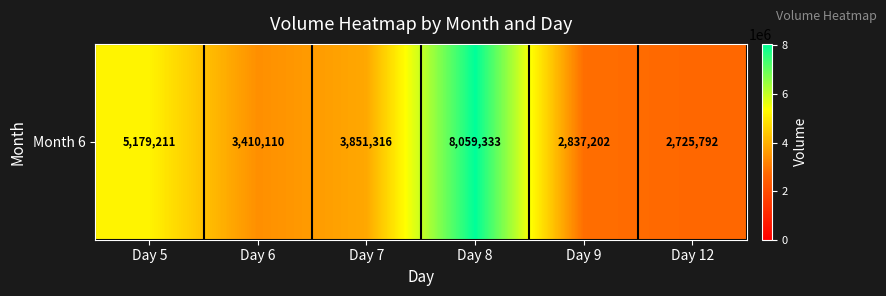

Rank the categories by value from lowest to highest.

Day 12, Day 9, Day 6, Day 7, Day 5, Day 8